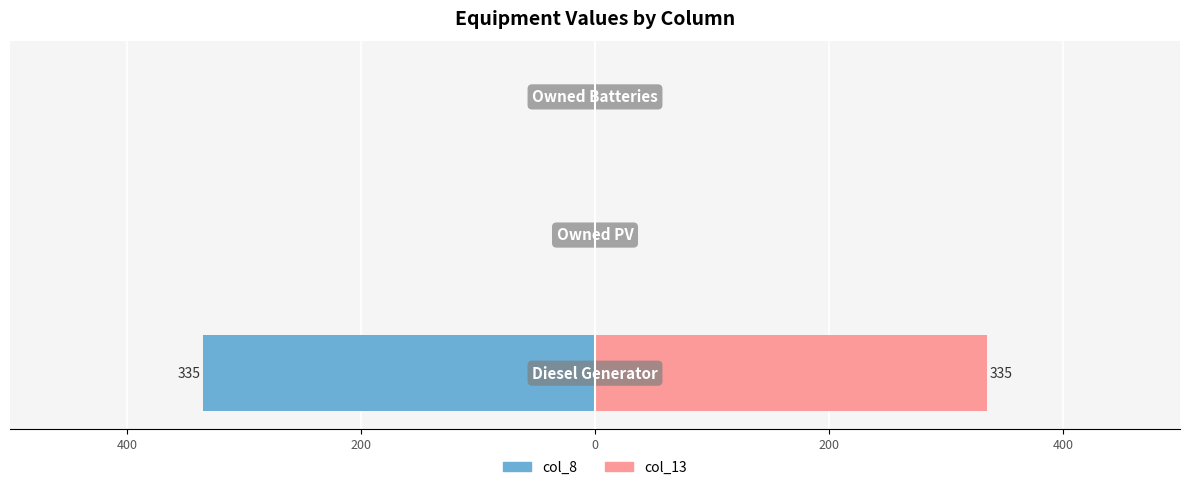

Which series has the largest total across all categories?

col_13